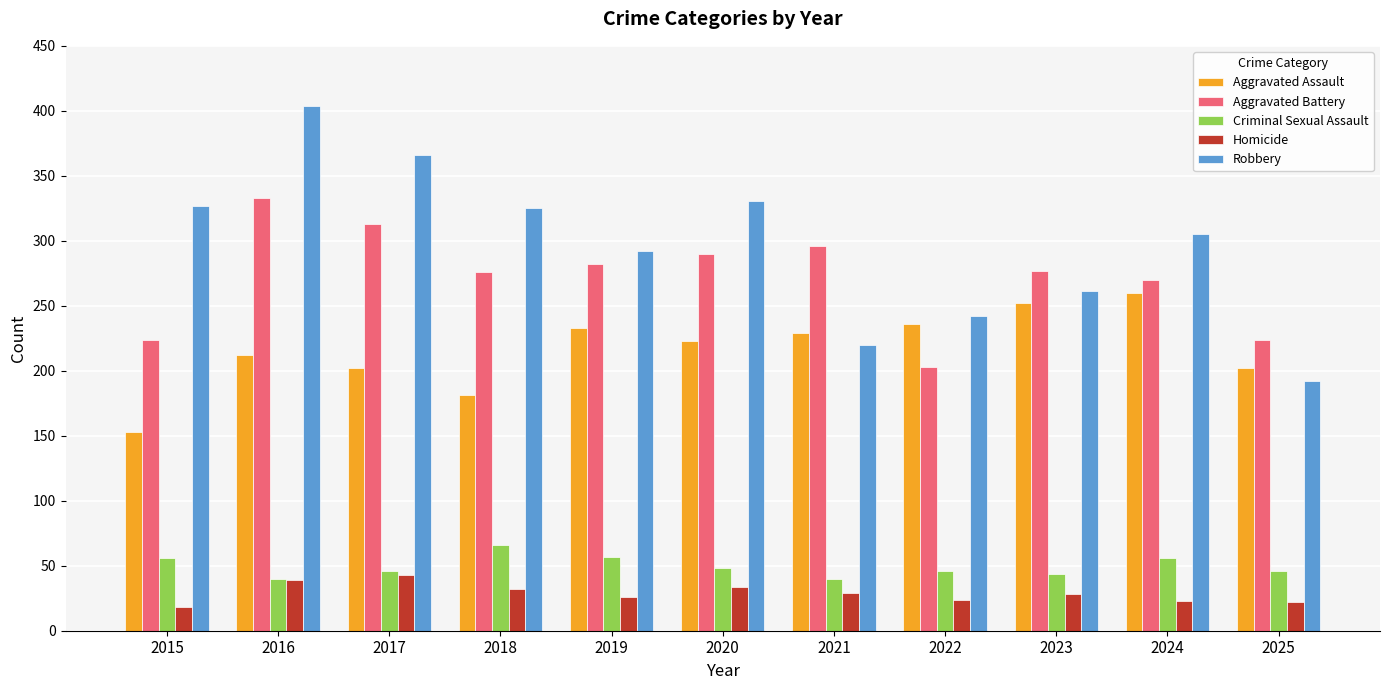

Is the value of Homicide at 2024 greater than the value of Robbery at 2018?

No